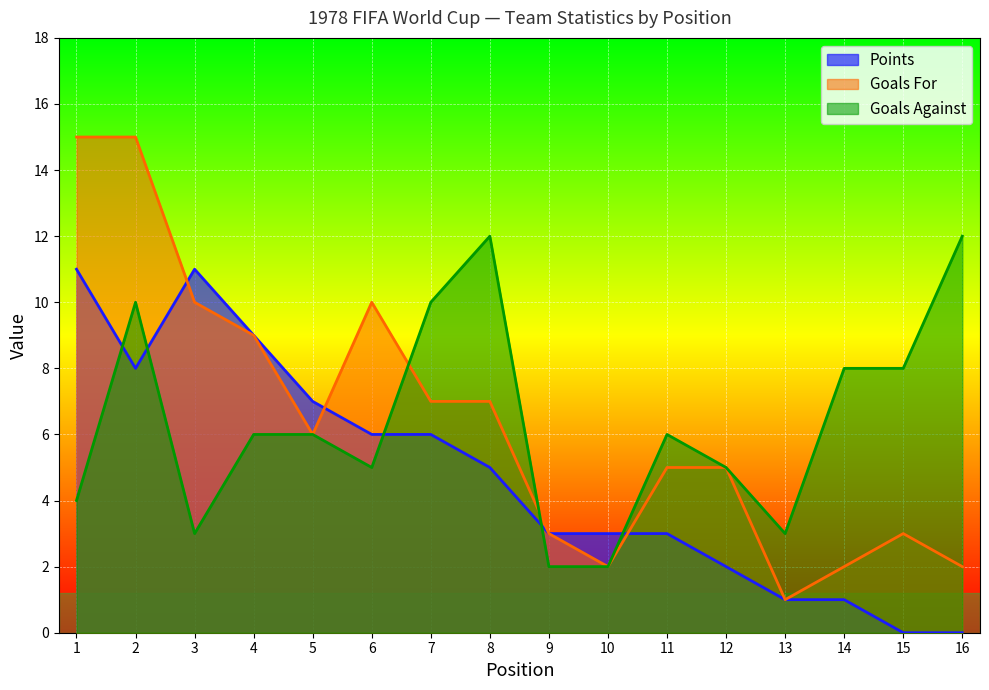

Reading left to right, what are all the values shown in this chart?

Points: 11	8	11	9	7	6	6	5	3	3	3	2	1	1	0	0
Goals For: 15	15	10	9	6	10	7	7	3	2	5	5	1	2	3	2
Goals Against: 4	10	3	6	6	5	10	12	2	2	6	5	3	8	8	12